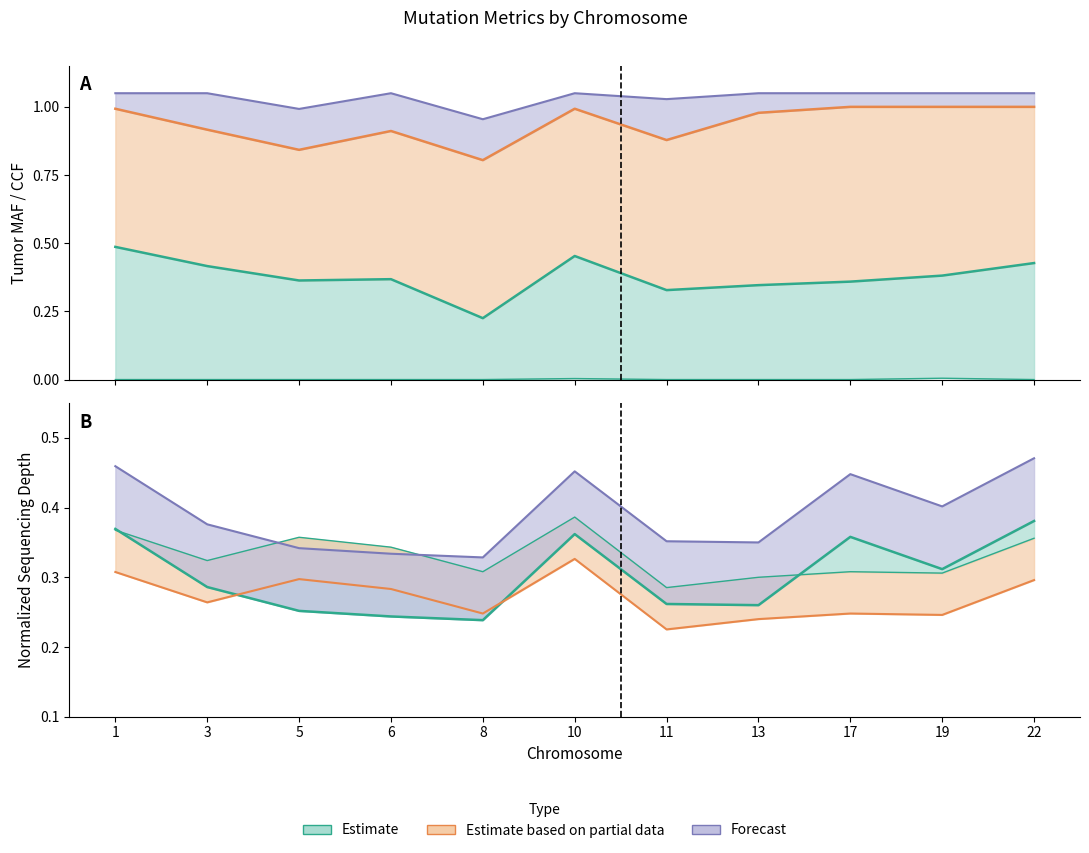

How many lines are shown in the chart?

5